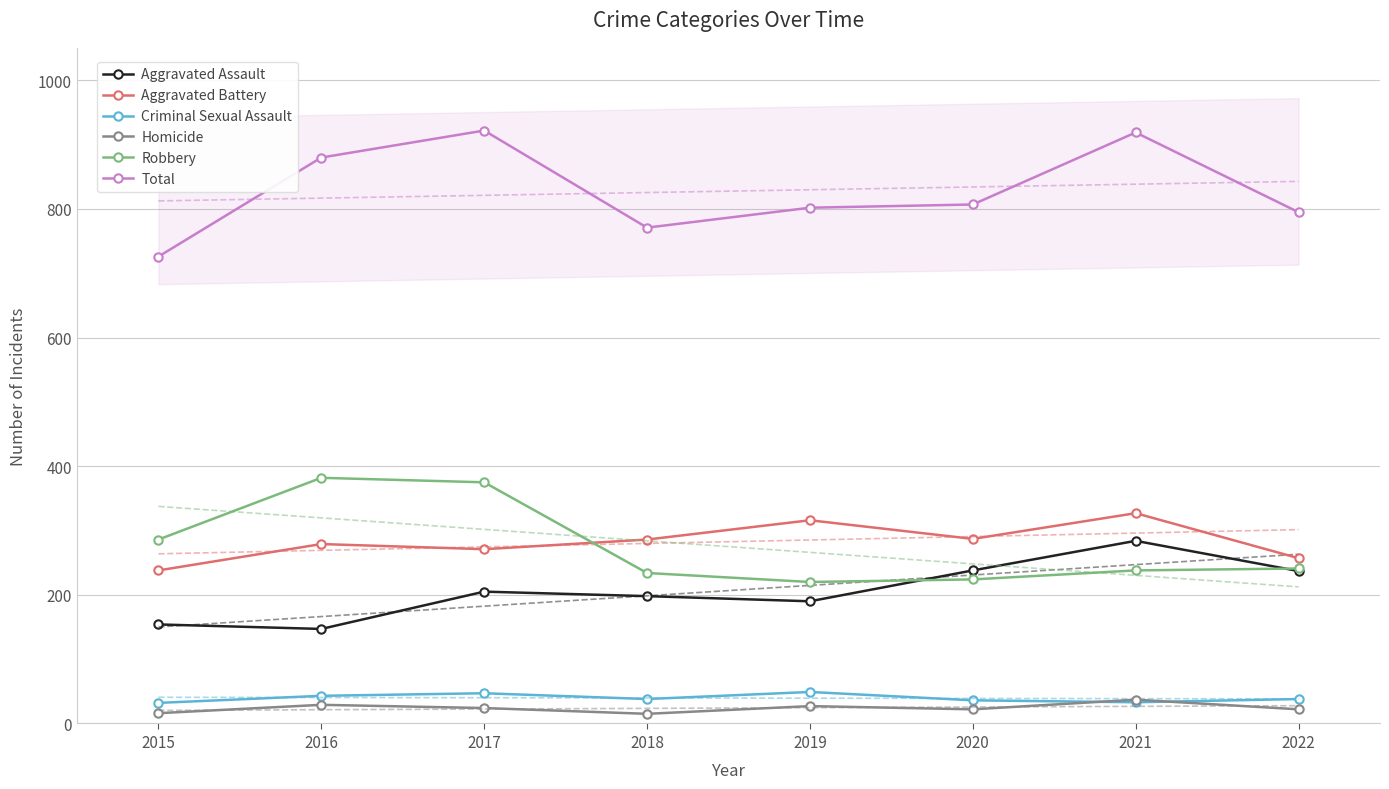

What value does the Aggravated Battery series have at 2020, to the nearest 10?

290